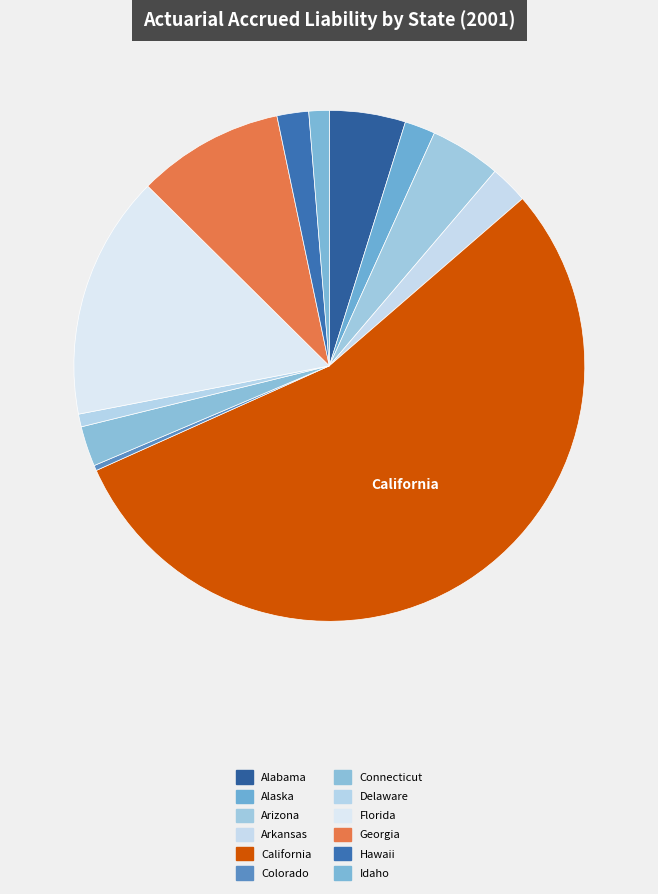

To the nearest percent, what is the difference between the largest and smallest slice percentages?

54%